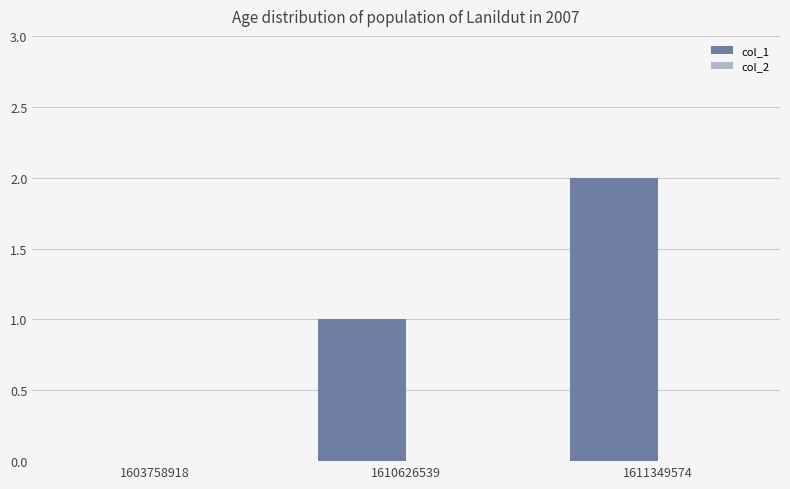

The chart shows a value of -1 at 1603758918. True or false?

False